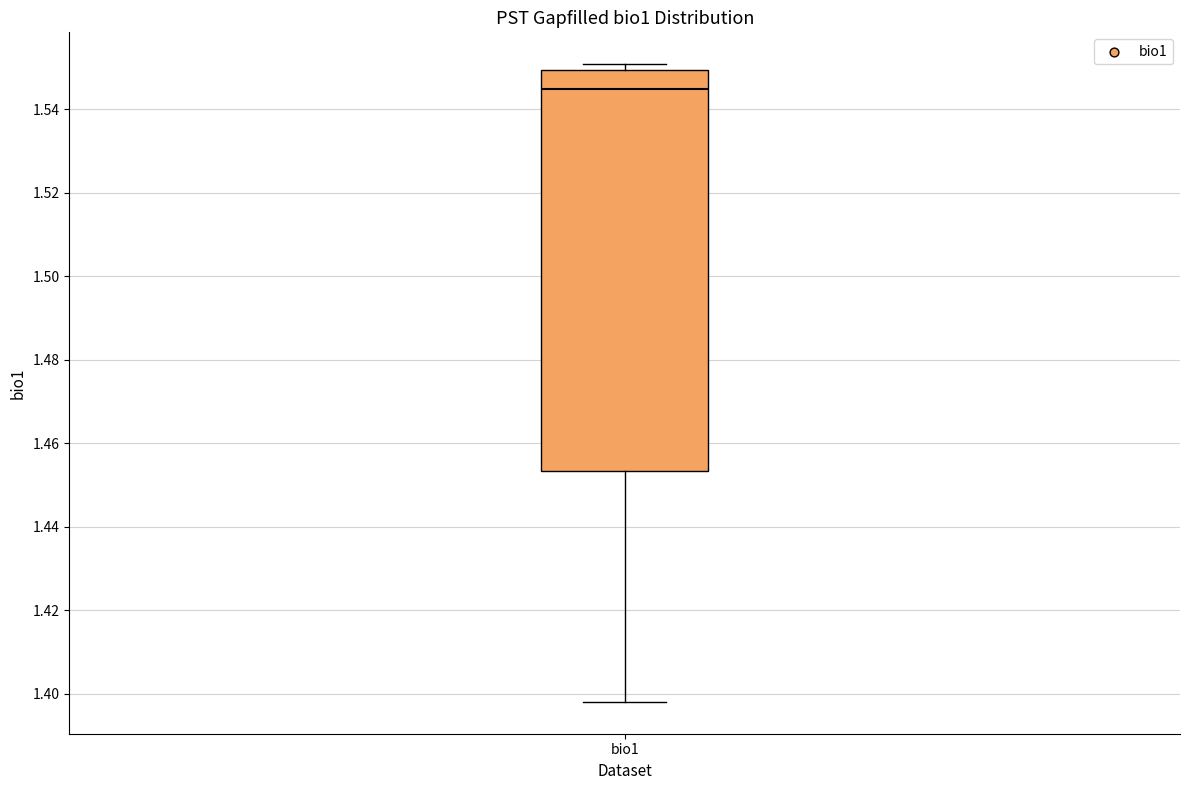

Where does the lower whisker of the box for bio1 end on the y-axis? The values are not printed on the chart, so give them approximately, as read against the axis.

1.398